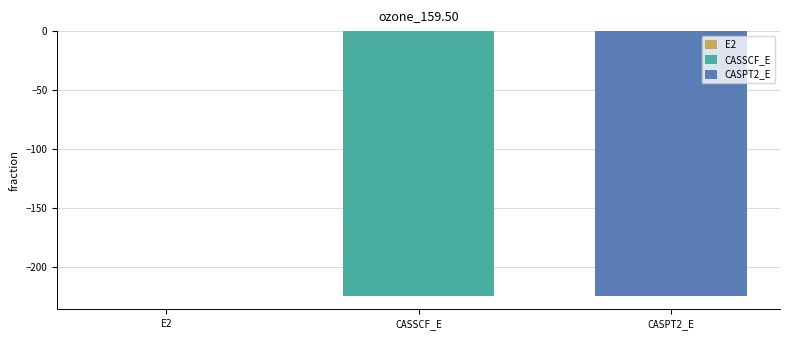

At which category does the chart reach its peak across all series?

E2